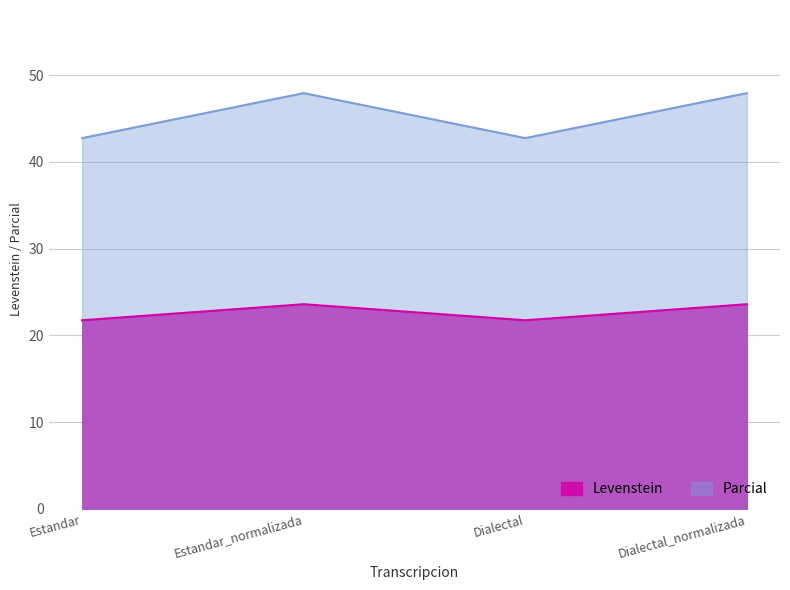

The Levenstein series shows 9.1 at Estandar_normalizada. True or false?

False